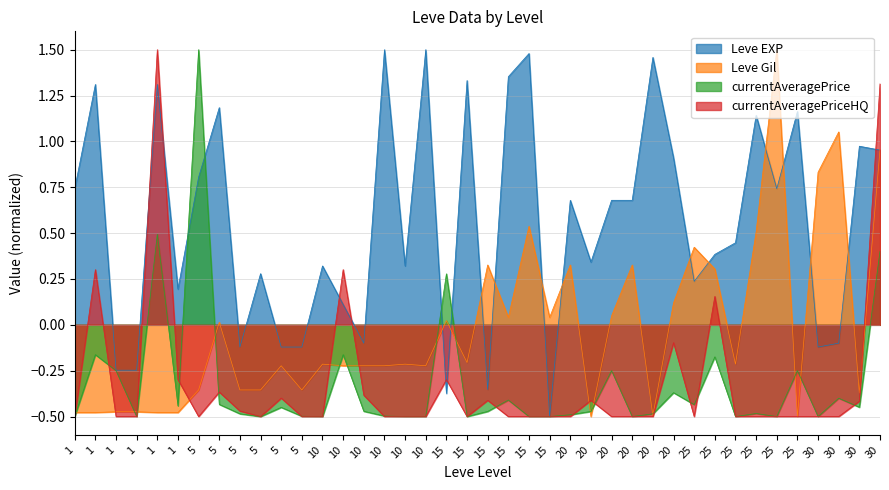

Is the value of currentAveragePrice at 20 greater than the value of Leve Gil at 15?

No